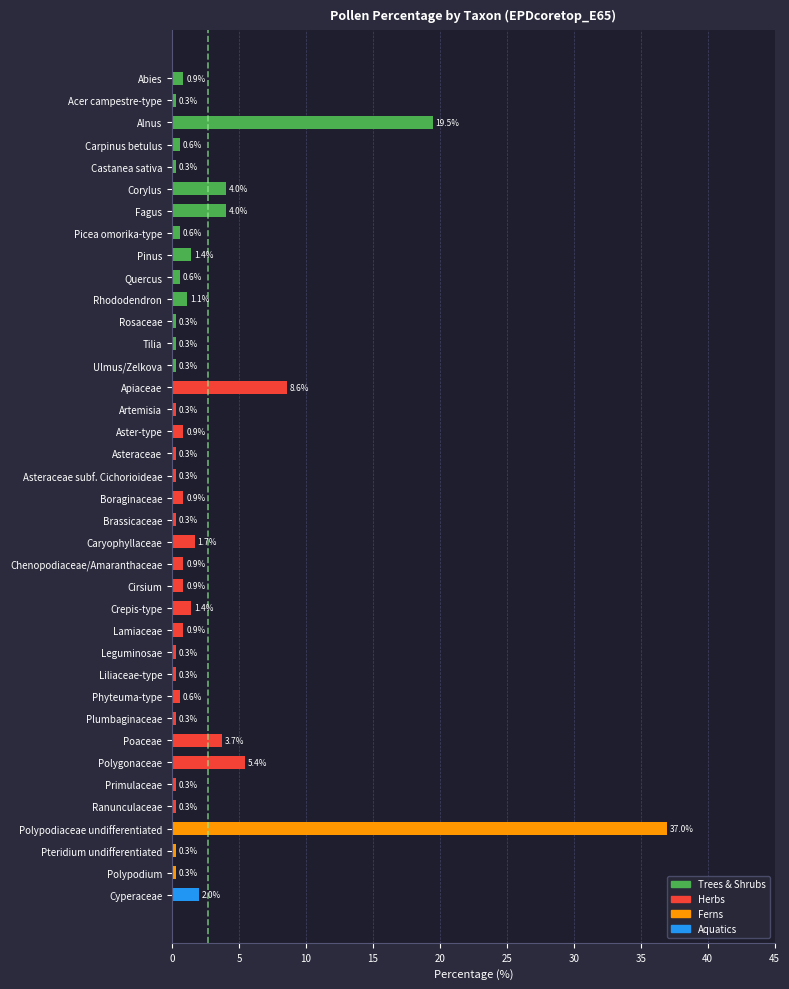

Which category has the highest value across all series?

Polypodiaceae undifferentiated